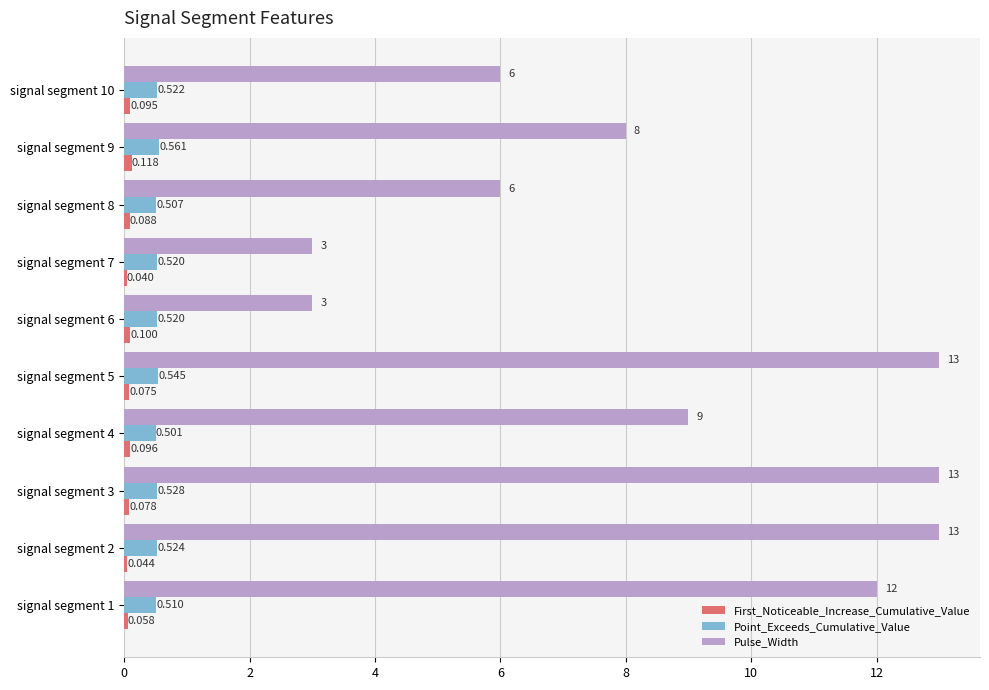

Is the value of Point_Exceeds_Cumulative_Value at signal segment 7 greater than the value of Pulse_Width at signal segment 8?

No